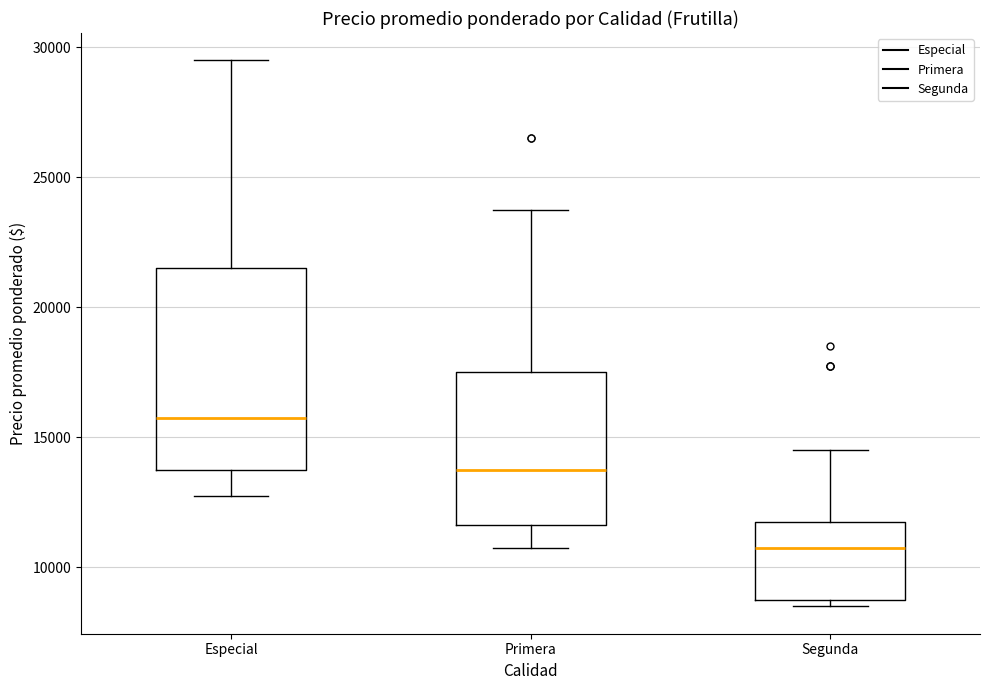

Reading left to right, read every box against the y-axis: the position of its median line, the range the box covers, and the ends of its whiskers. The values are not printed on the chart, so give them approximately, as read against the axis.

Especial: median 16000, box 14000 to 21500, whiskers 13000 to 29500
Primera: median 14000, box 11500 to 17500, whiskers 11000 to 24000
Segunda: median 11000, box 9000 to 12000, whiskers 8500 to 14500